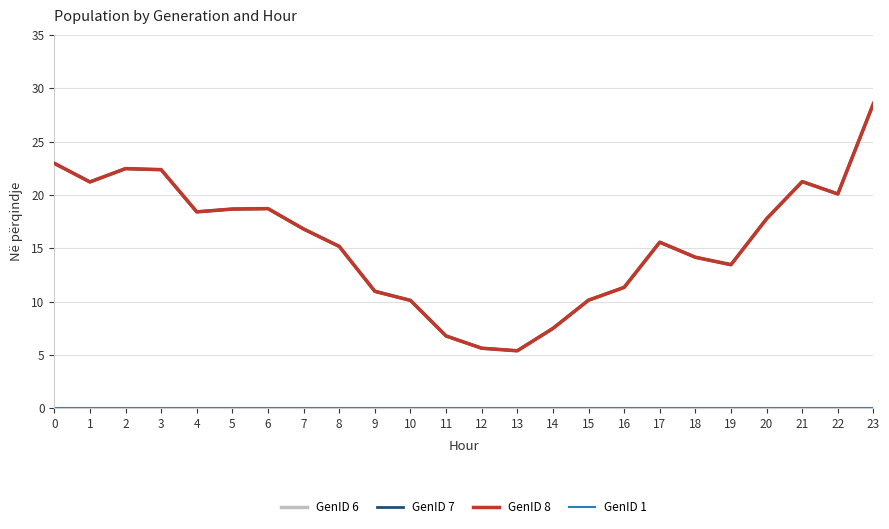

Does the chart have visible grid lines?

Yes